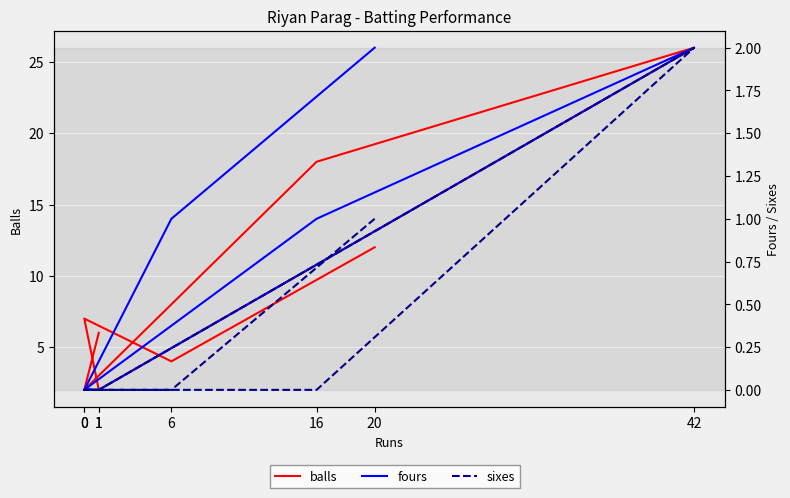

True or false: sixes and balls cross at least once.

False